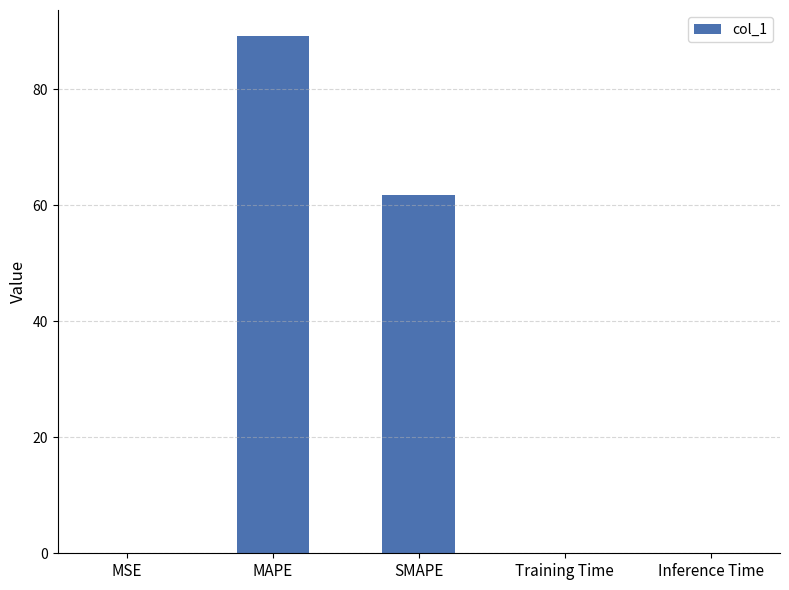

What is the approximate value at MAPE?

89.2